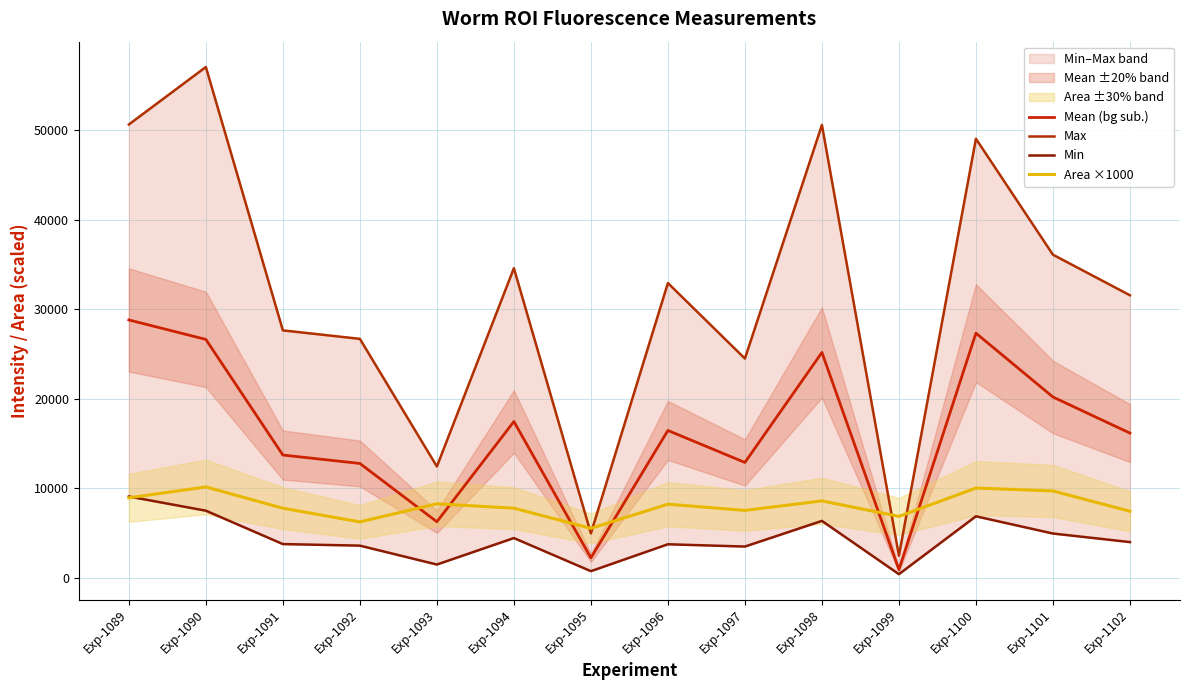

What is the sum of the Mean (bg sub.) values at Exp-1099 and Exp-1100?

28255.3